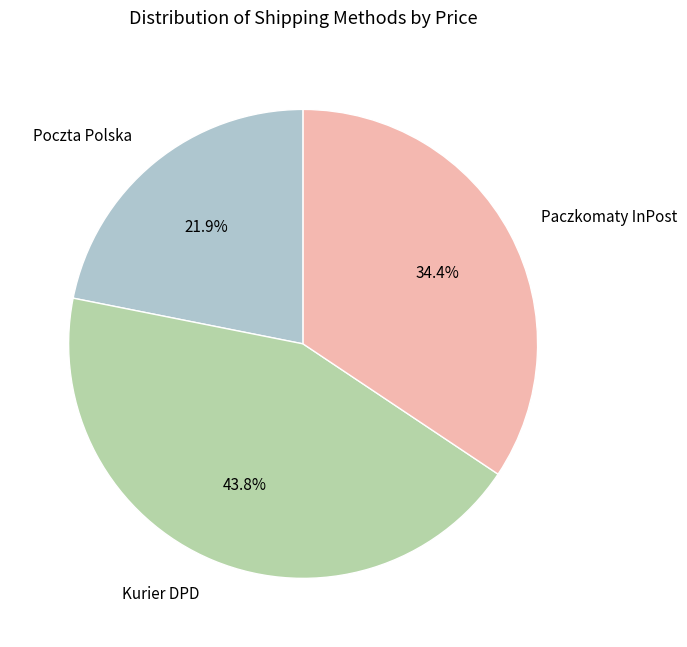

Is there any slice that represents more than half of the pie?

No